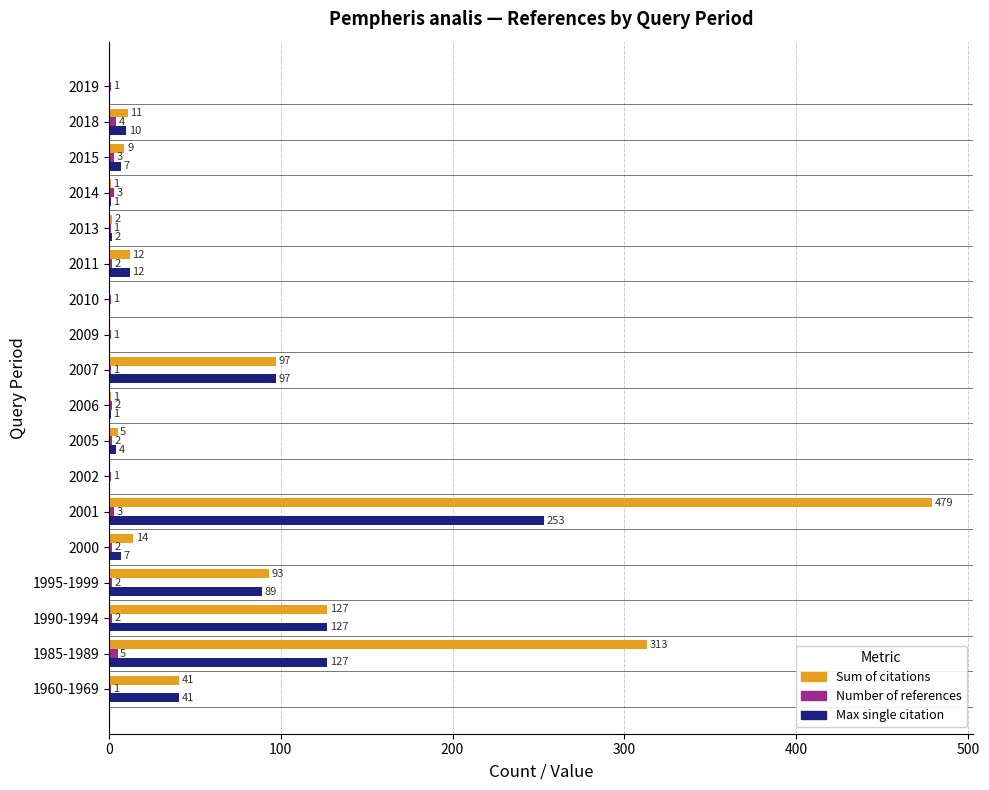

How many distinct data groups are displayed?

3